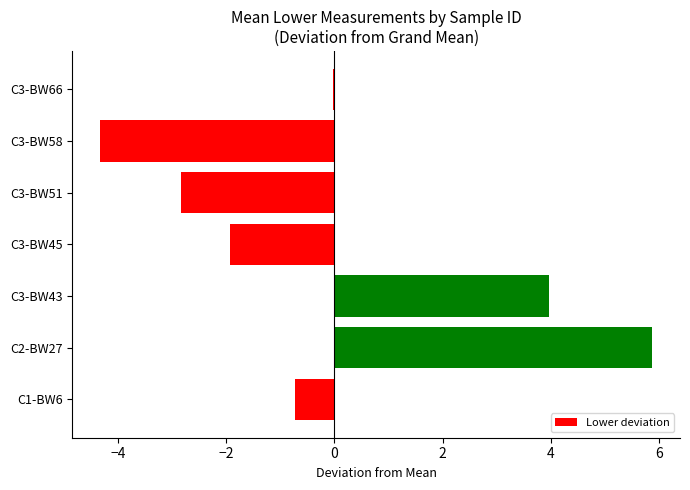

Between C3-BW51 and C2-BW27, which is larger?

C2-BW27